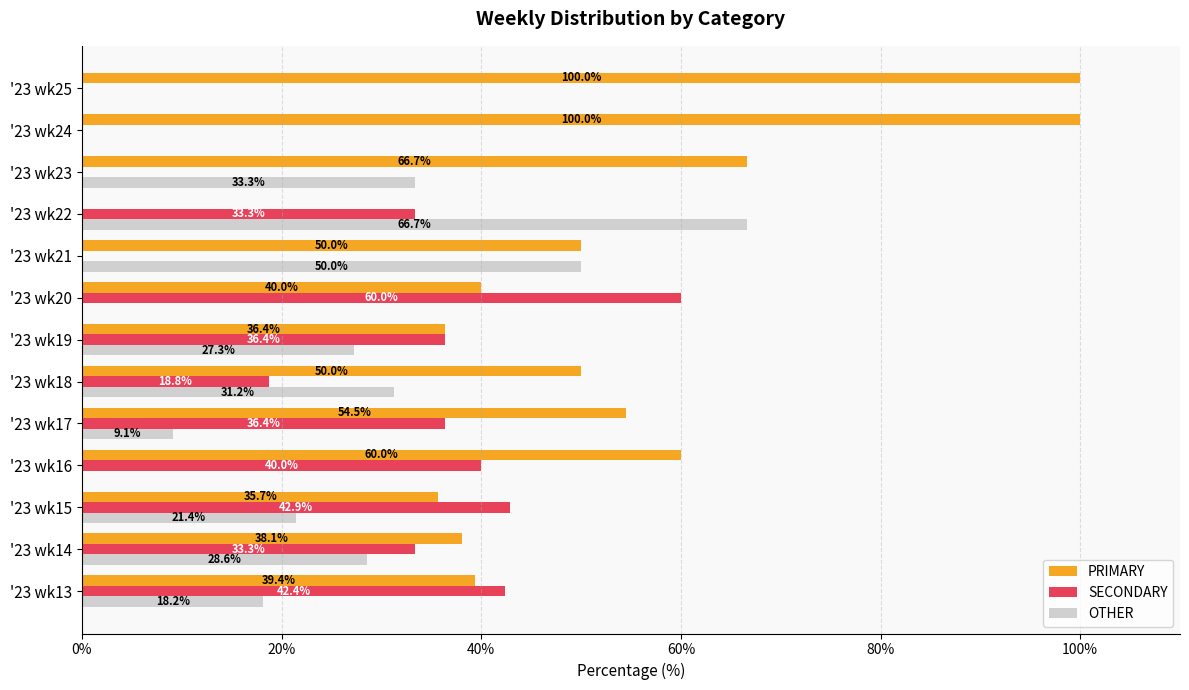

Which series has the largest total across all categories?

PRIMARY